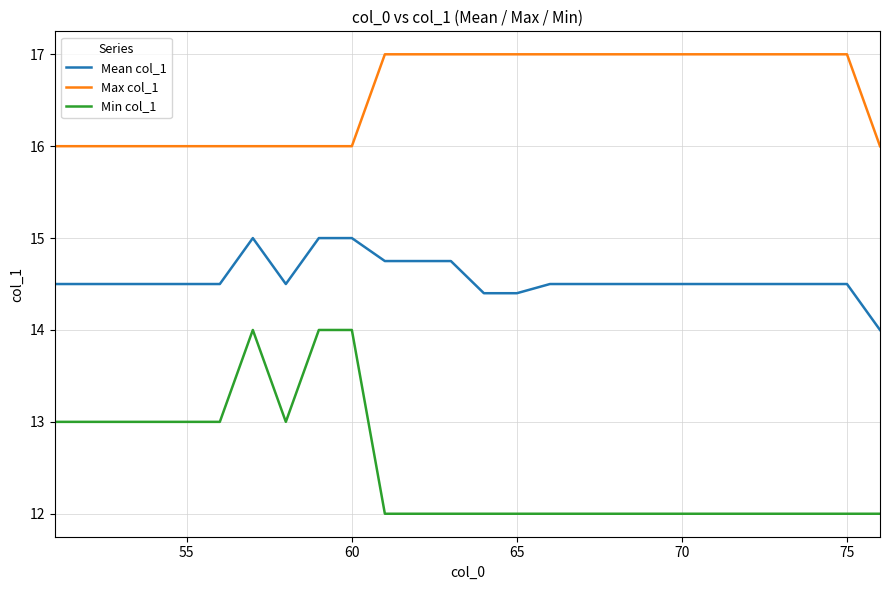

Reading left to right, list all the values displayed in this chart.

Mean col_1: 14.5	14.5	14.5	14.5	14.5	14.5	15.0	14.5	15.0	15.0	14.8	14.8	14.8	14.4	14.4	14.5	14.5	14.5	14.5	14.5	14.5	14.5	14.5	14.5	14.5	14.0
Max col_1: 16.0	16.0	16.0	16.0	16.0	16.0	16.0	16.0	16.0	16.0	17.0	17.0	17.0	17.0	17.0	17.0	17.0	17.0	17.0	17.0	17.0	17.0	17.0	17.0	17.0	16.0
Min col_1: 13.0	13.0	13.0	13.0	13.0	13.0	14.0	13.0	14.0	14.0	12.0	12.0	12.0	12.0	12.0	12.0	12.0	12.0	12.0	12.0	12.0	12.0	12.0	12.0	12.0	12.0